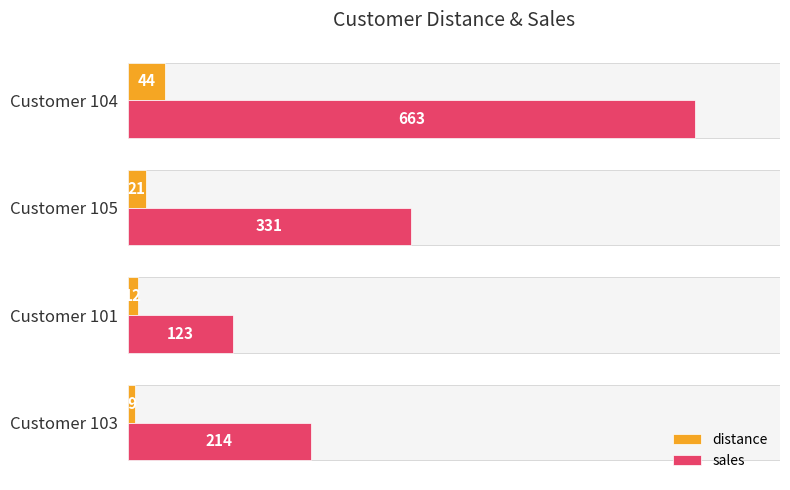

Is it true that sales equals 151 at Customer 105?

False